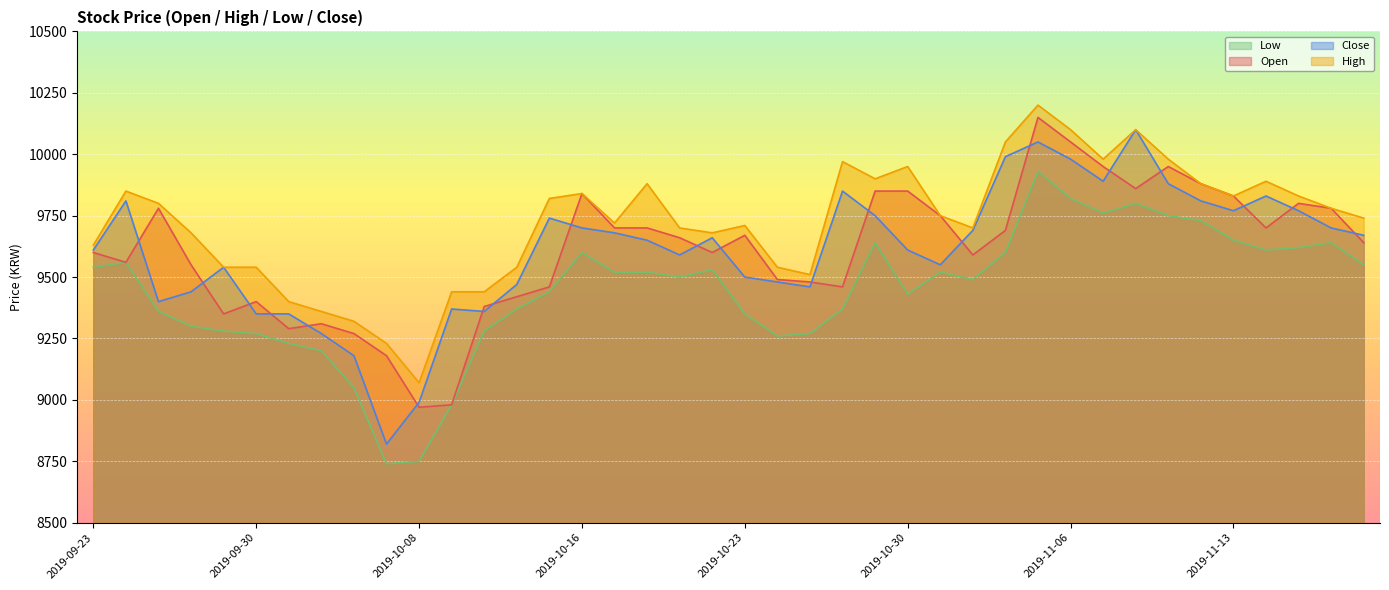

What is the sum of the High values at 2019-10-14 and 2019-10-07?

18770